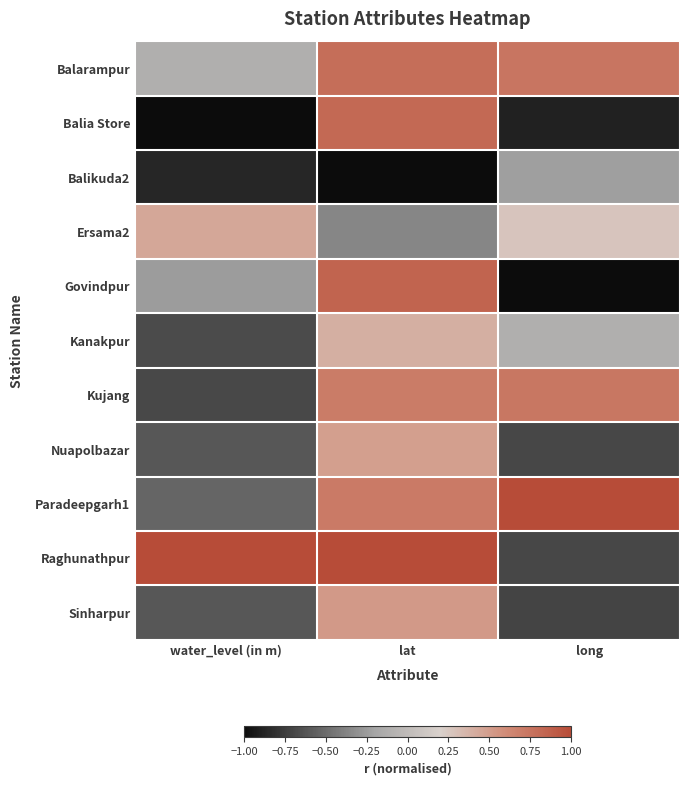

Which series has the largest range (max minus min)?

Govindpur